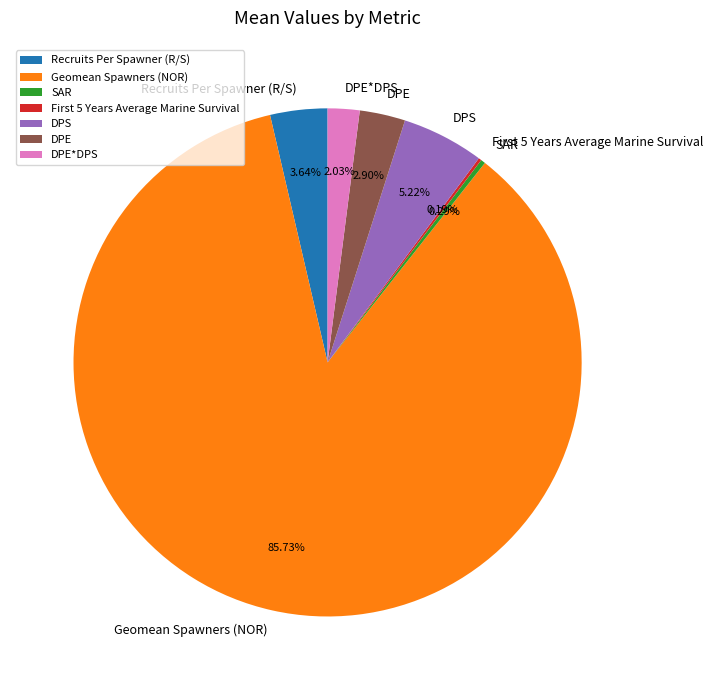

The DPE*DPS slice represents 2% of the pie. True or false?

True